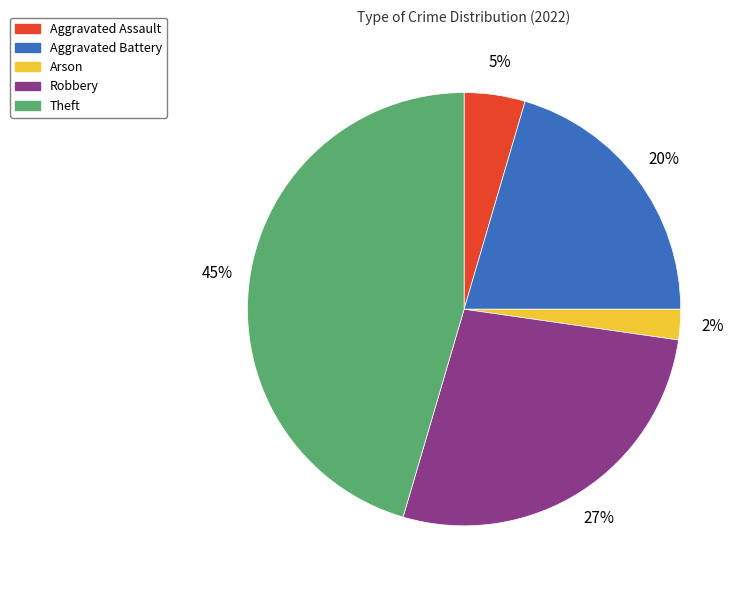

Is there any slice that represents more than half of the pie?

No